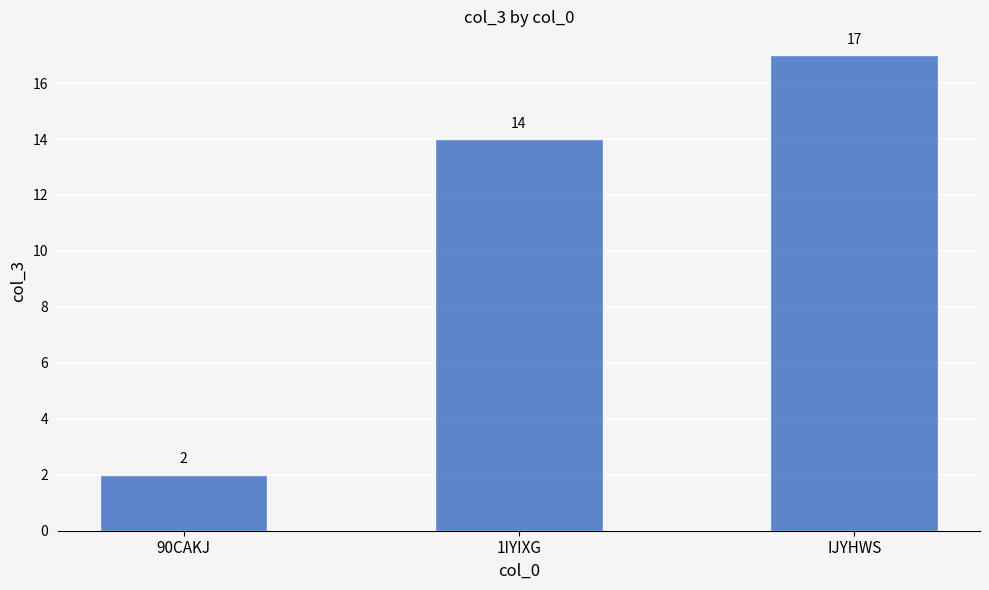

How many bars are there in total?

3